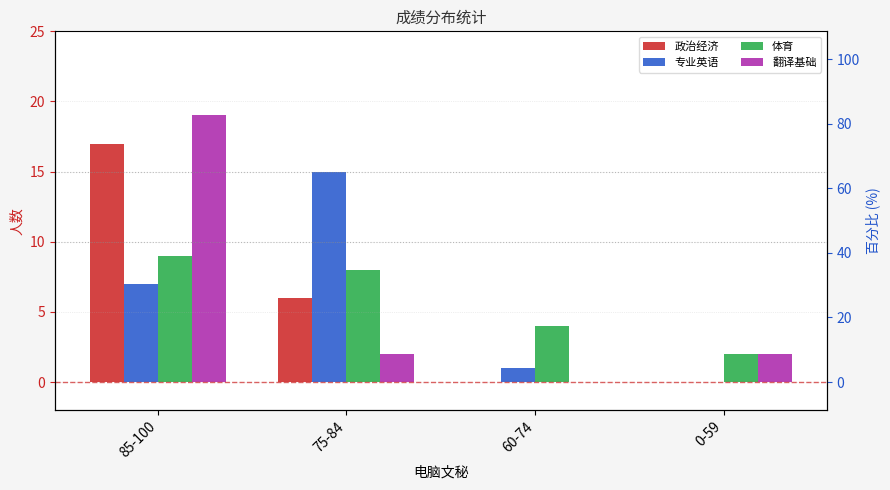

Reading left to right, transcribe all the data shown in this chart.

政治经济: 85-100=17	75-84=6	60-74=0	0-59=0
专业英语: 85-100=7	75-84=15	60-74=1	0-59=0
体育: 85-100=9	75-84=8	60-74=4	0-59=2
翻译基础: 85-100=19	75-84=2	60-74=0	0-59=2